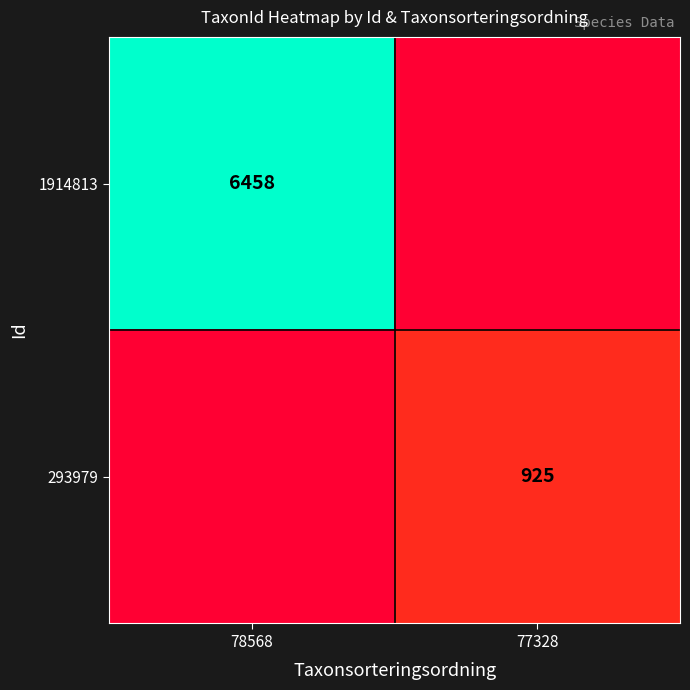

True or false: 293979 has a value of 925 at 77328.

True